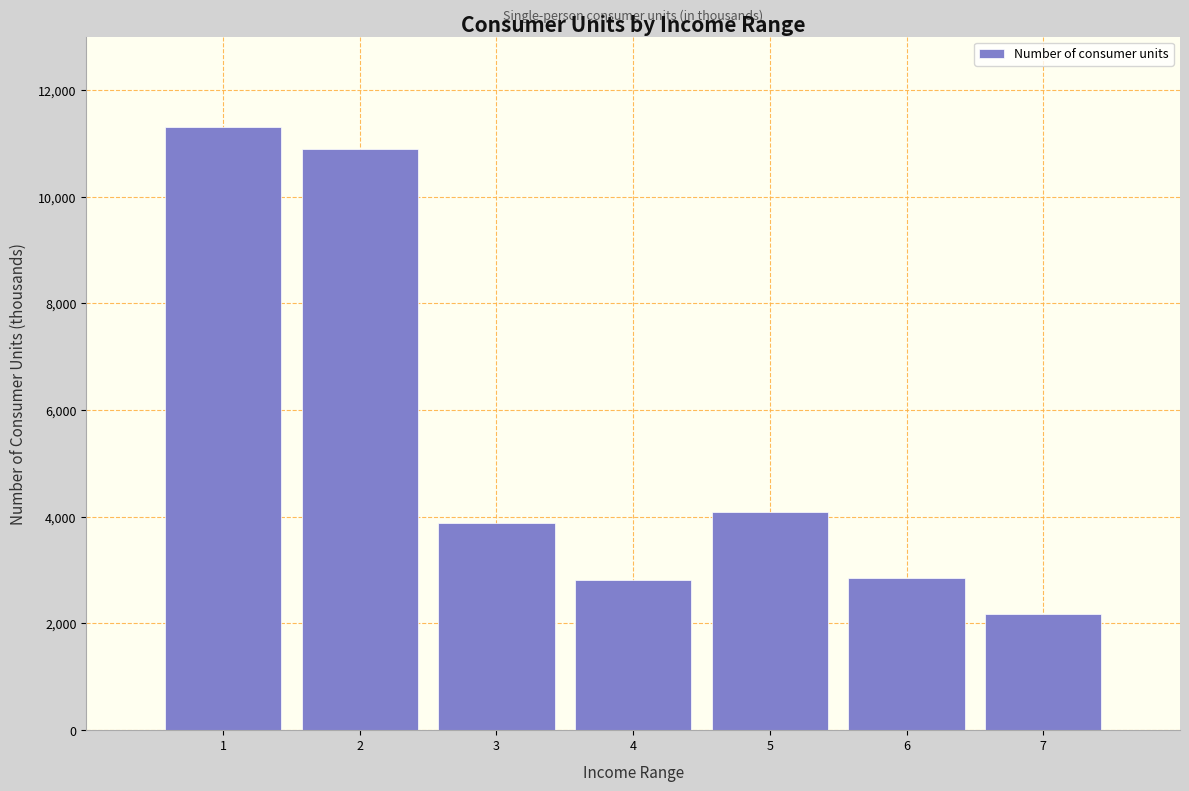

Between 4 and 3, which is larger?

3